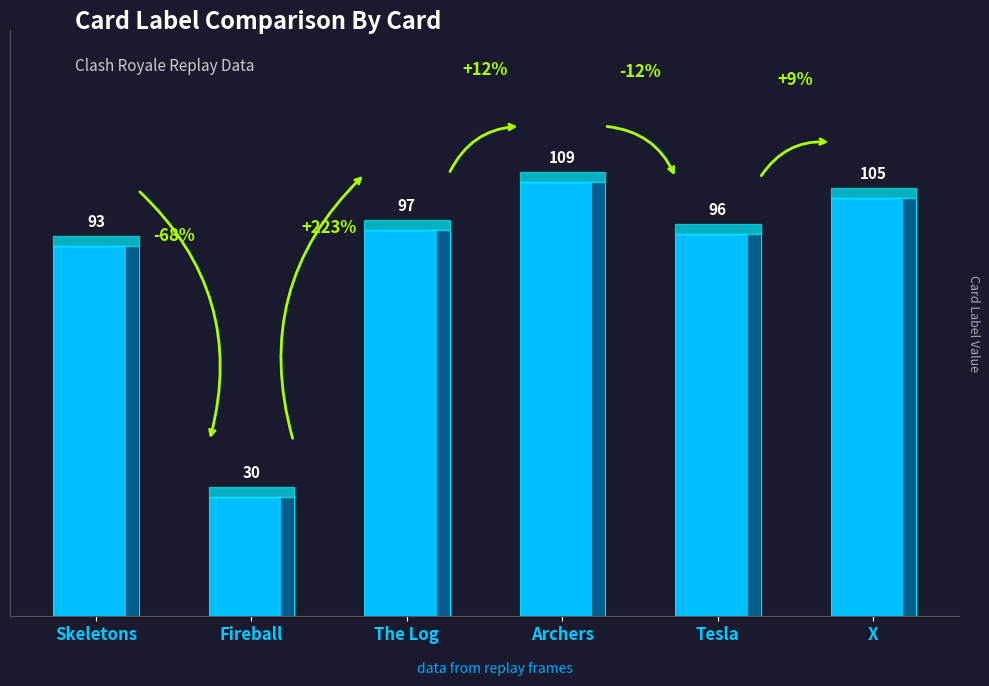

List the labels in order of value, largest first.

Archers, X, The Log, Tesla, Skeletons, Fireball